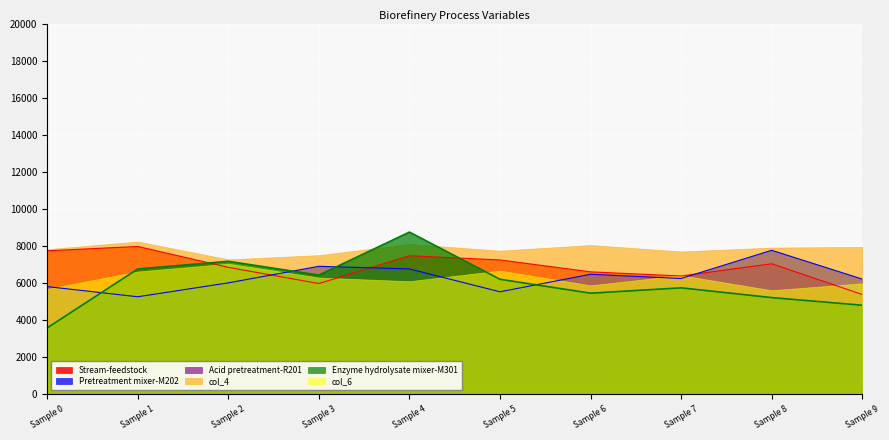

What is the maximum value for Stream-feedstock?

8000.0